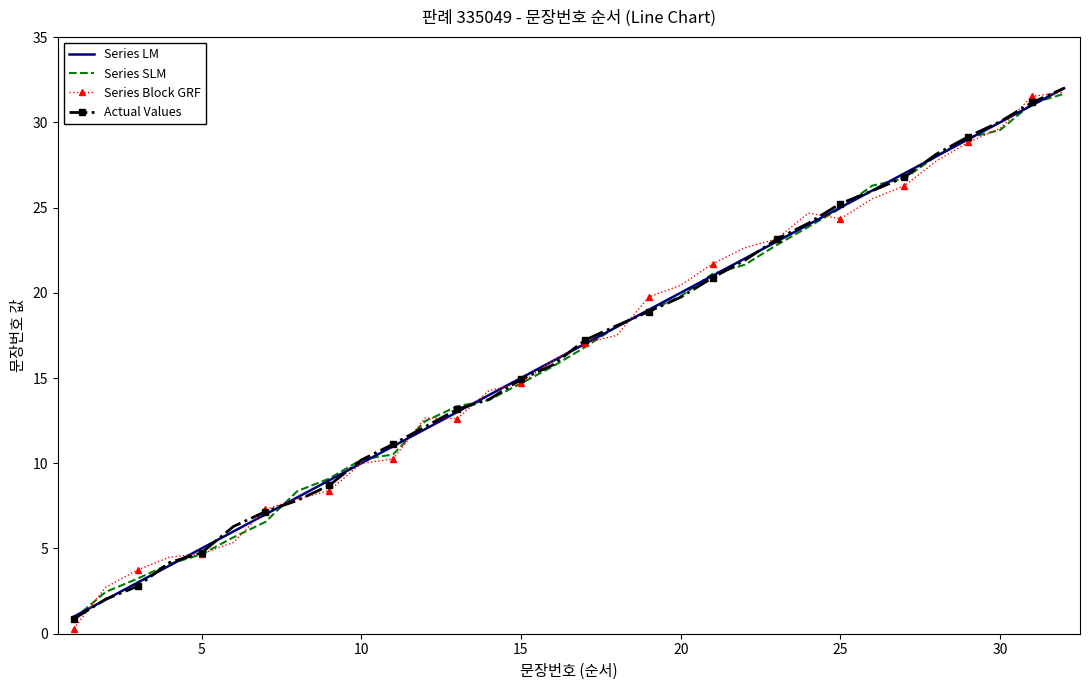

What is the minimum value for Actual Values?

0.9